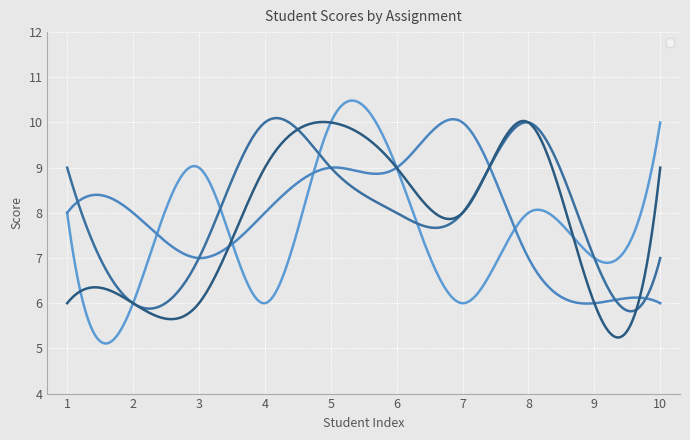

At 6, list the series in order from smallest to largest.

_3, _1, _2, _4